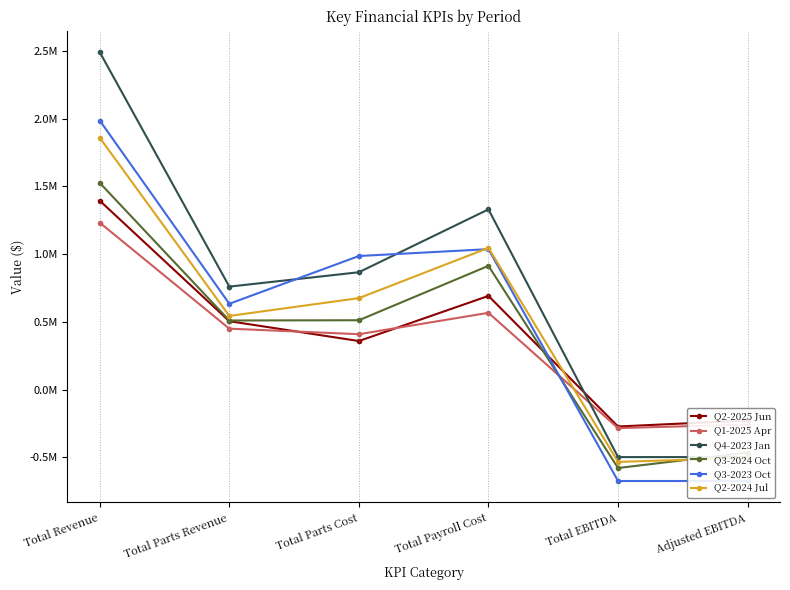

What is the total value across all series at Total Revenue?

10491853